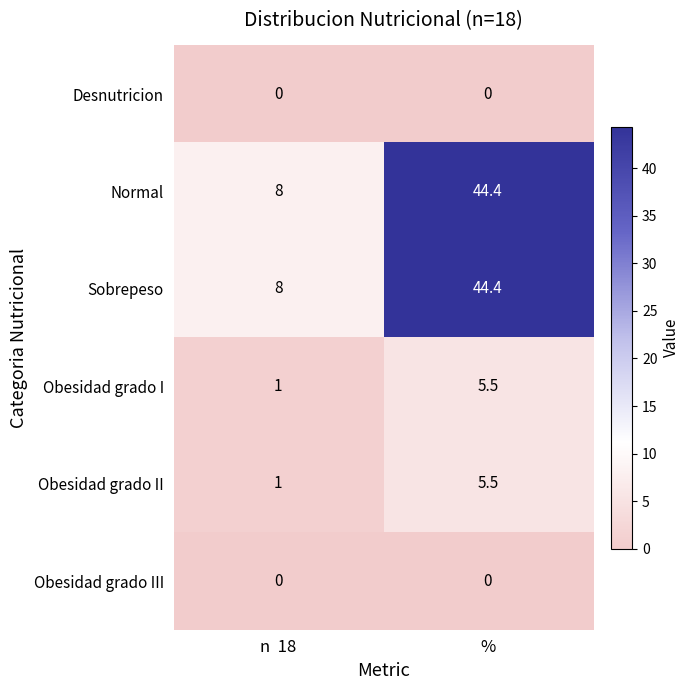

At which category is the sum across all series the highest?

%